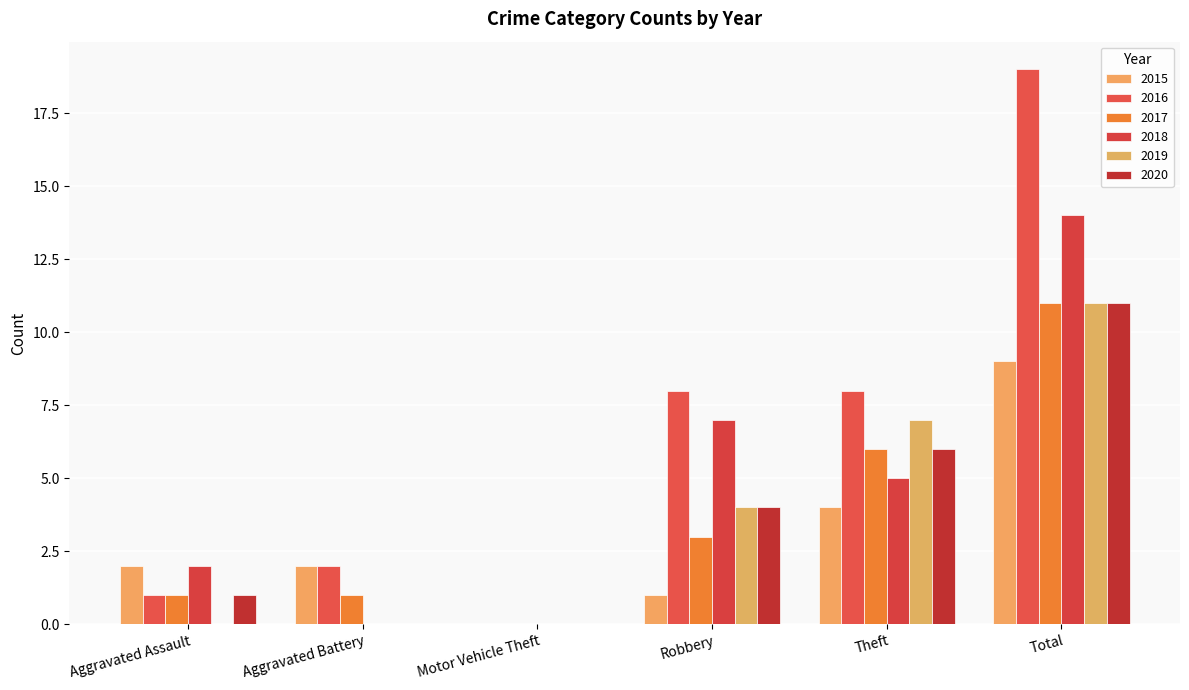

How many groups of bars are there?

6